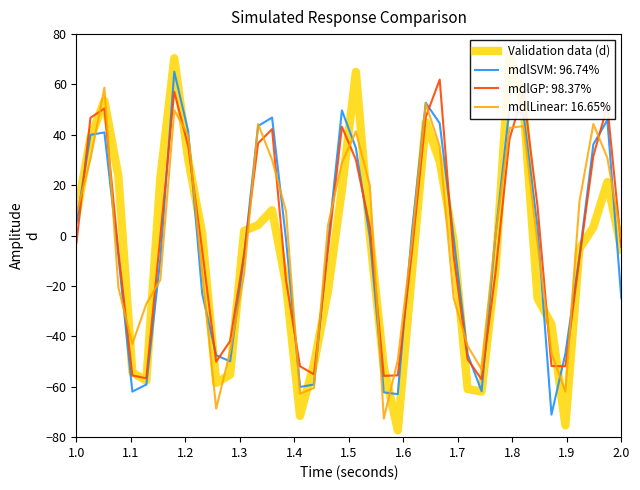

How many times do mdlGP: 98.37% and mdlLinear: 16.65% cross each other?

24